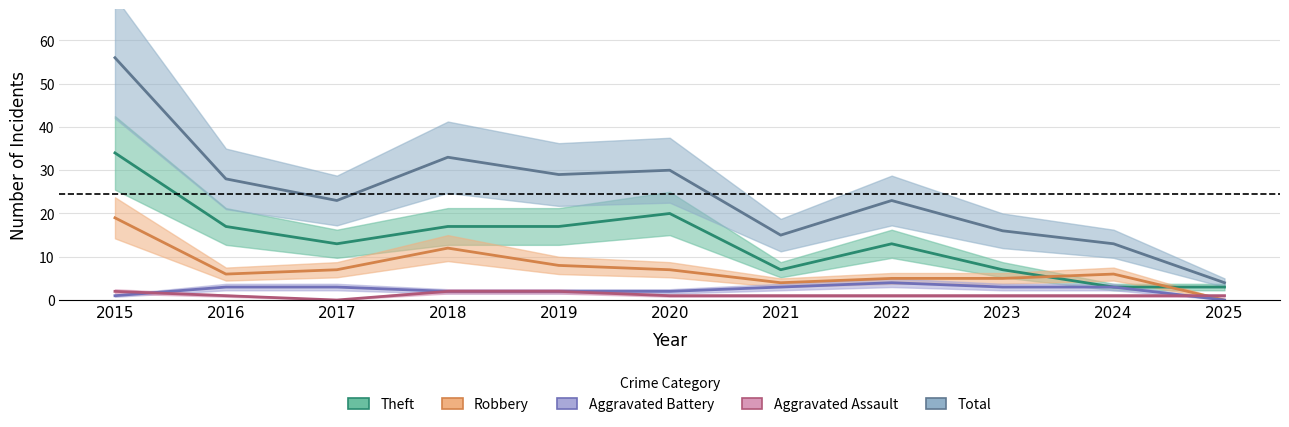

At which label does Theft reach its minimum?

2024